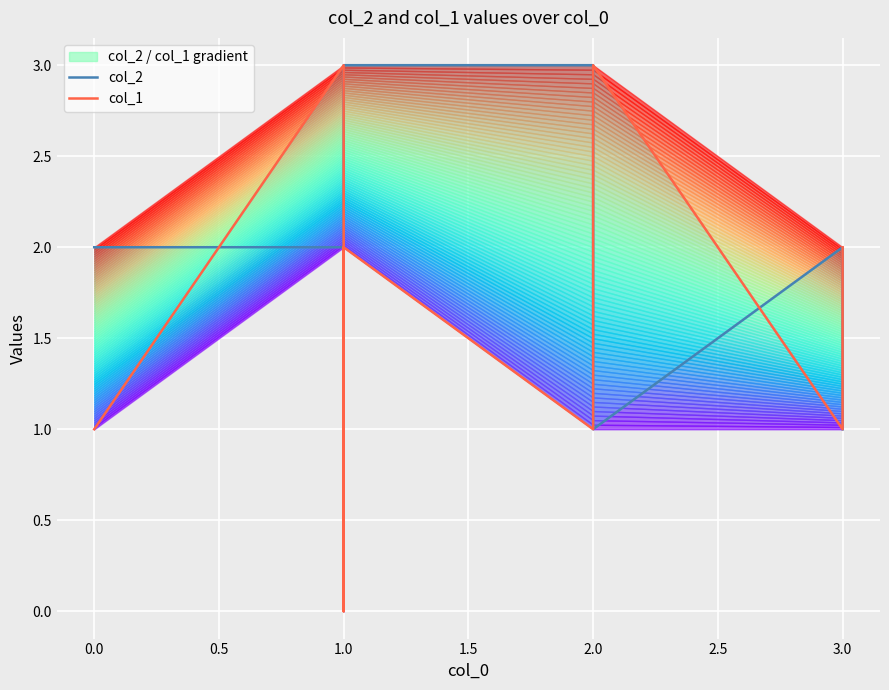

How many values in col_1 are above zero?

7